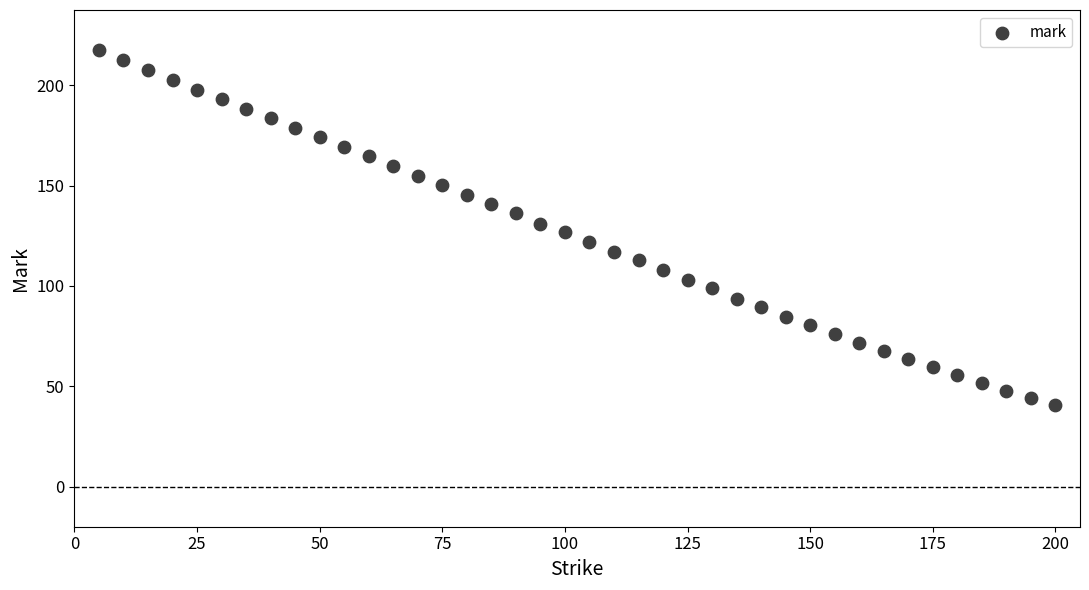

What is the range of X values (max minus min)?

195.0